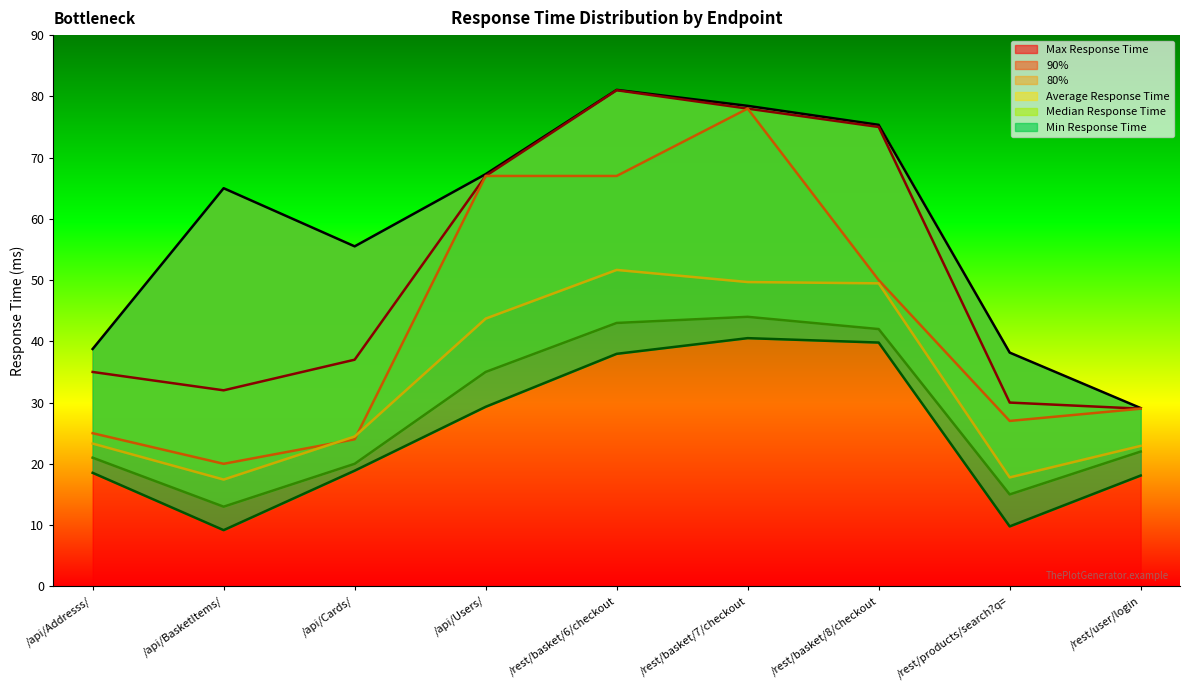

What is the average value of the 80% series?

43.0